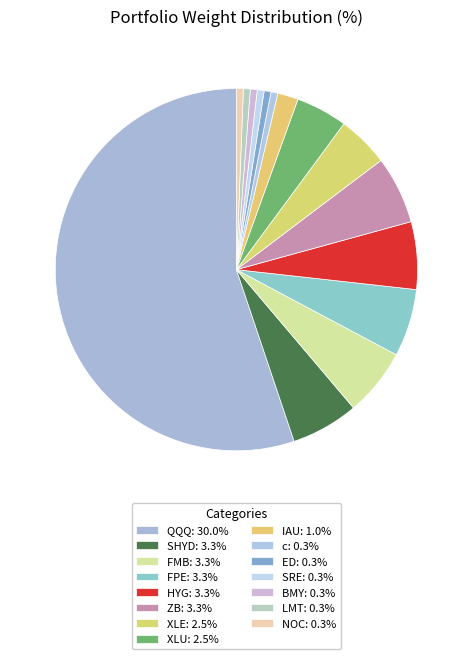

True or false: HYG accounts for 6% of the total.

True